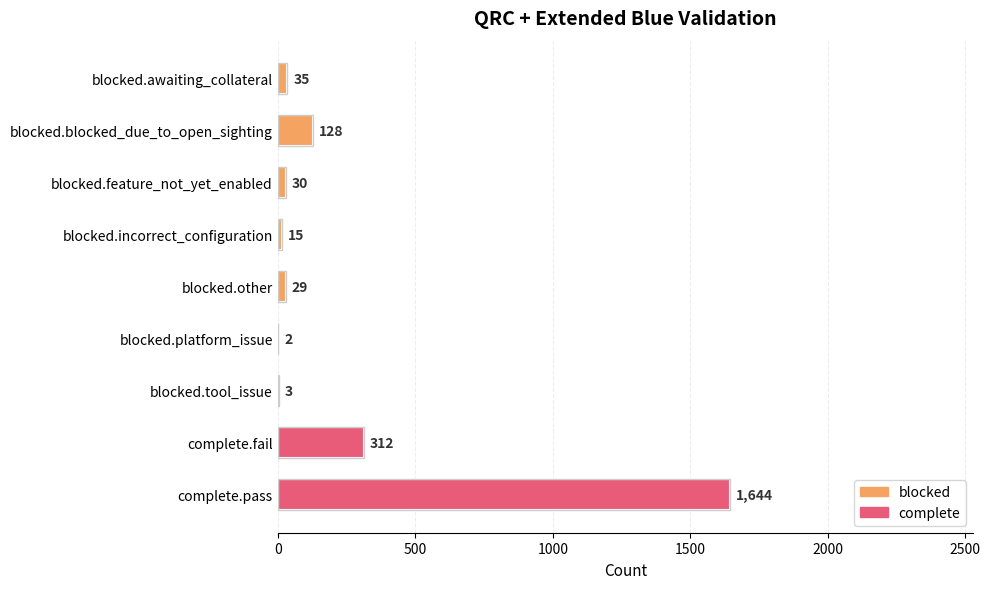

The value at blocked.other is 29. True or false?

True